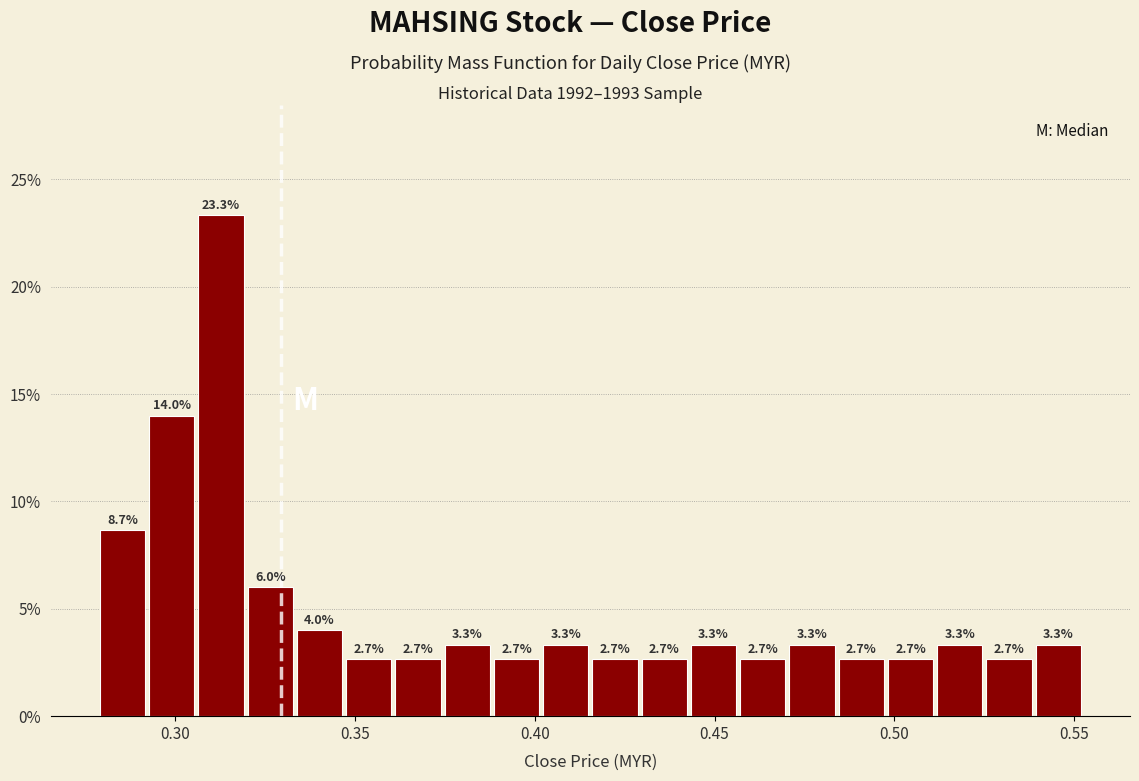

Read against the x-axis, roughly where is the centre of the tallest bar?

0.315